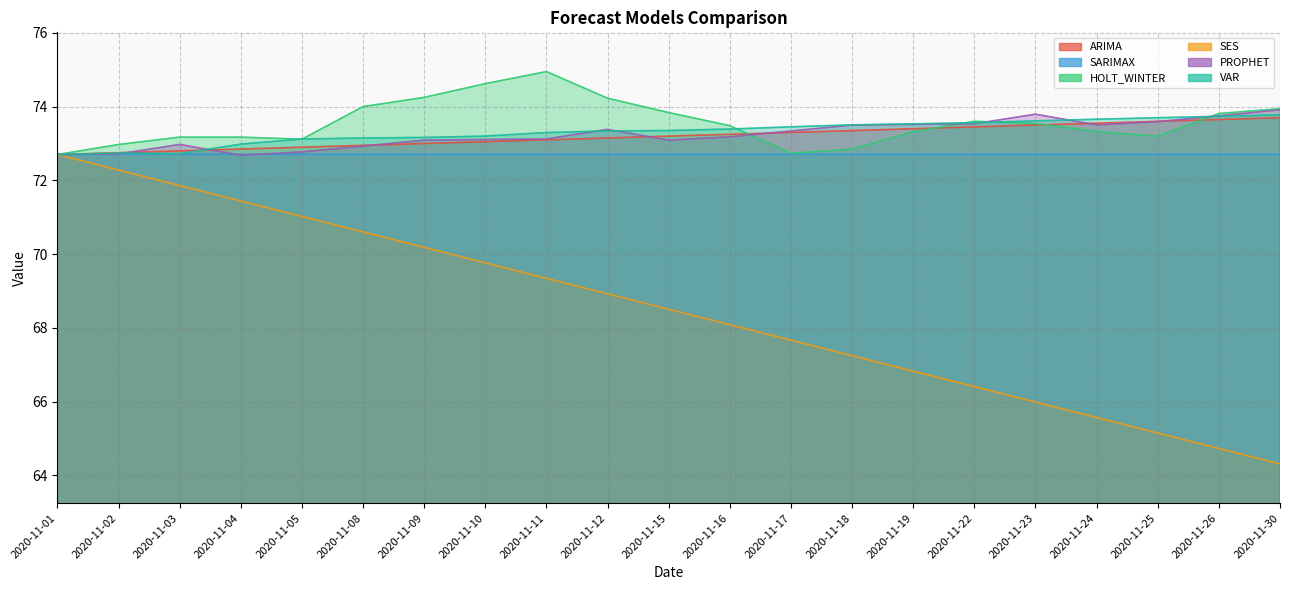

Which has a higher value, 2020-11-11 or 2020-11-09?

2020-11-11